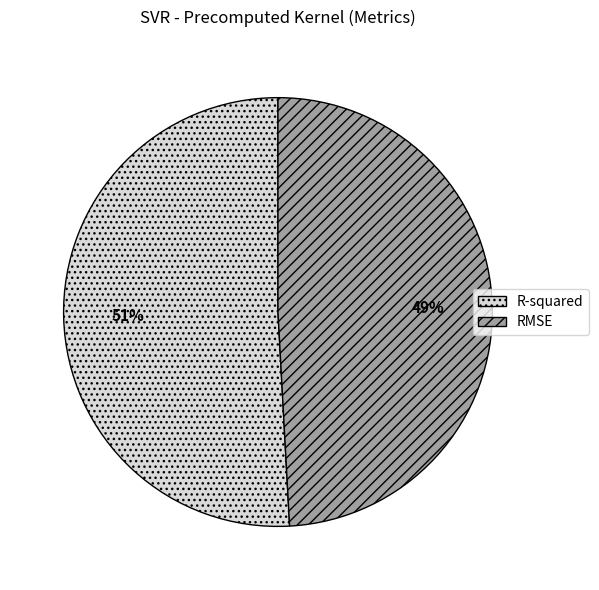

Which category accounts for the majority?

R-squared